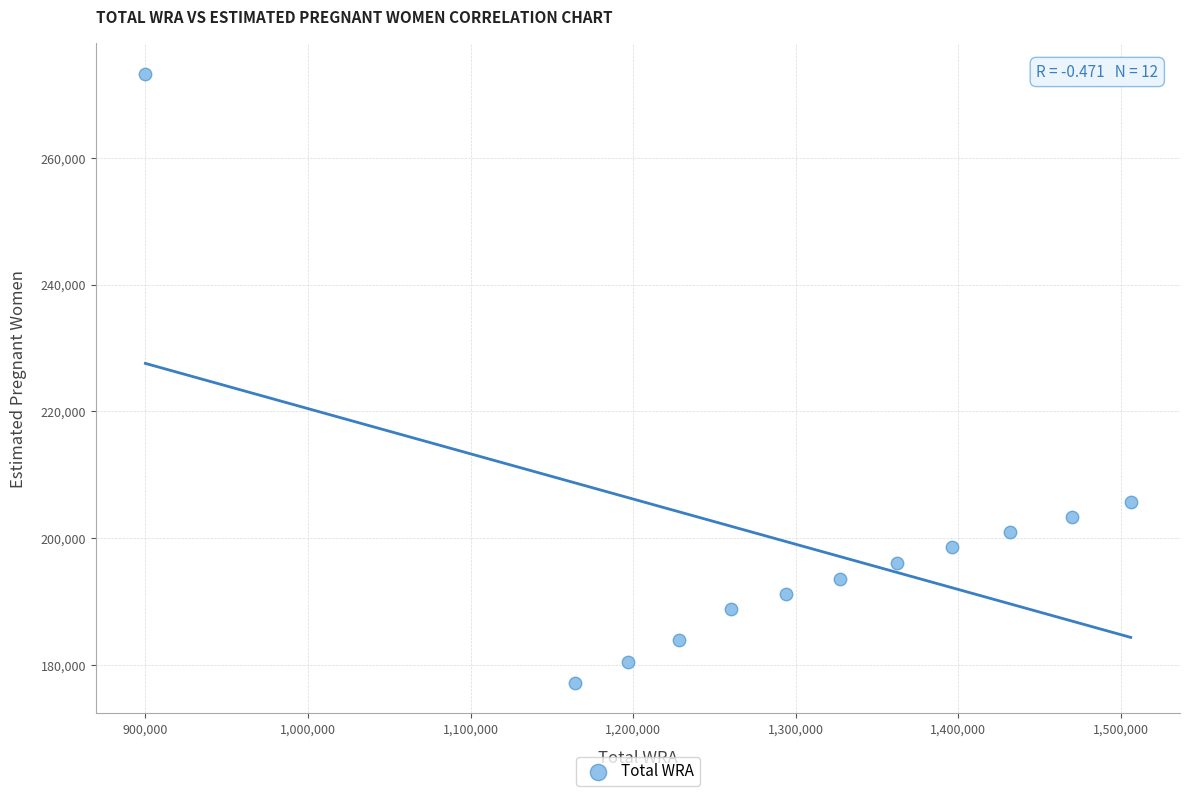

What is the average Y value?

199446.5